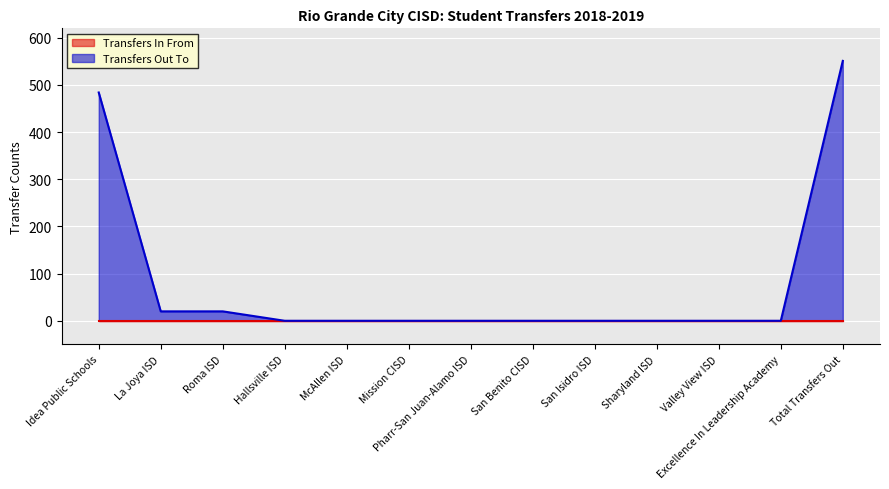

Which category has the highest value across all series?

Total Transfers Out